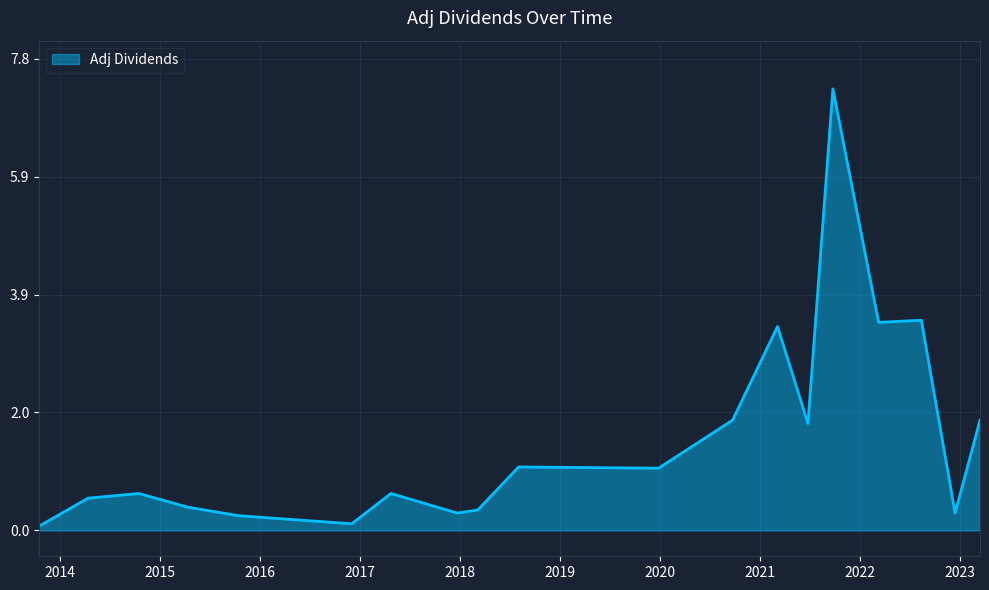

What is the maximum value shown in the chart?

7.3